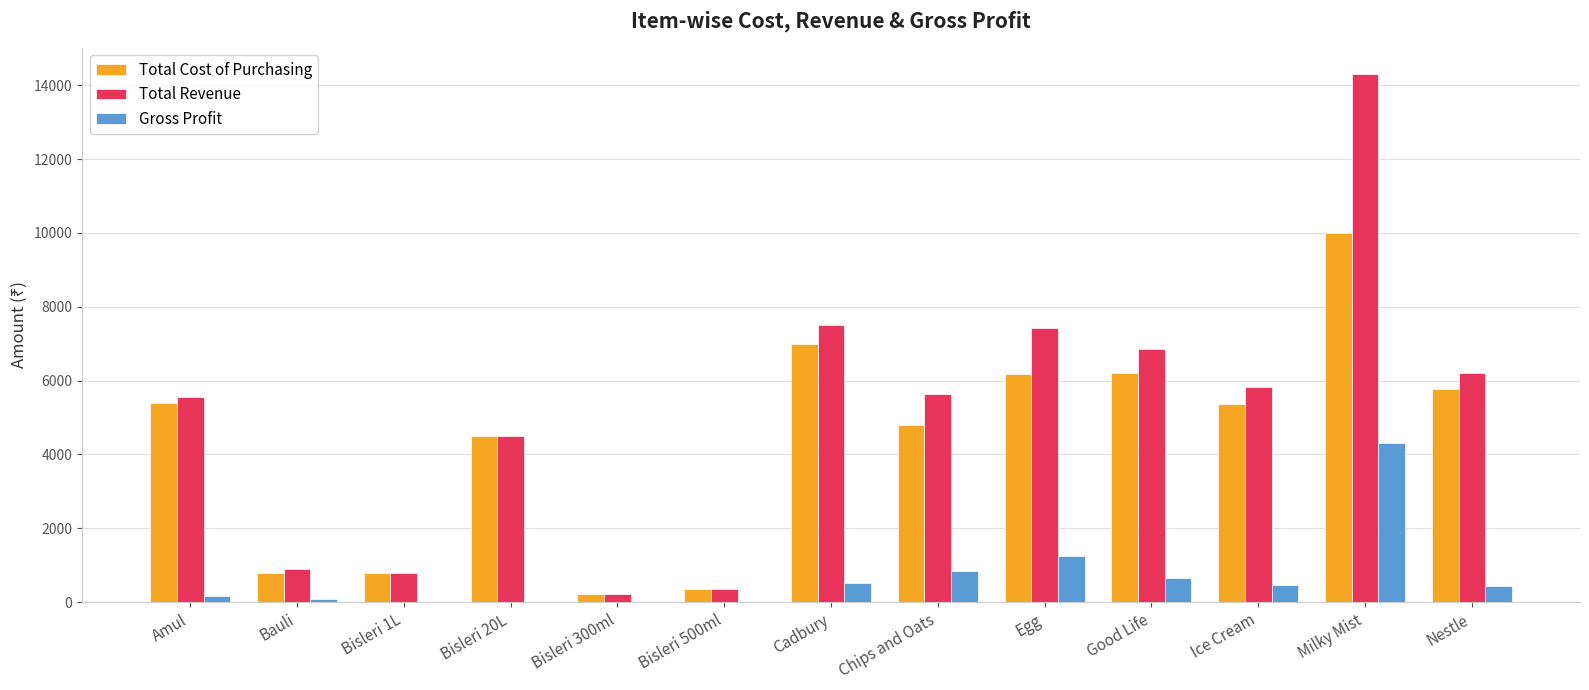

True or false: Gross Profit has a value of 1236.6 at Egg.

True